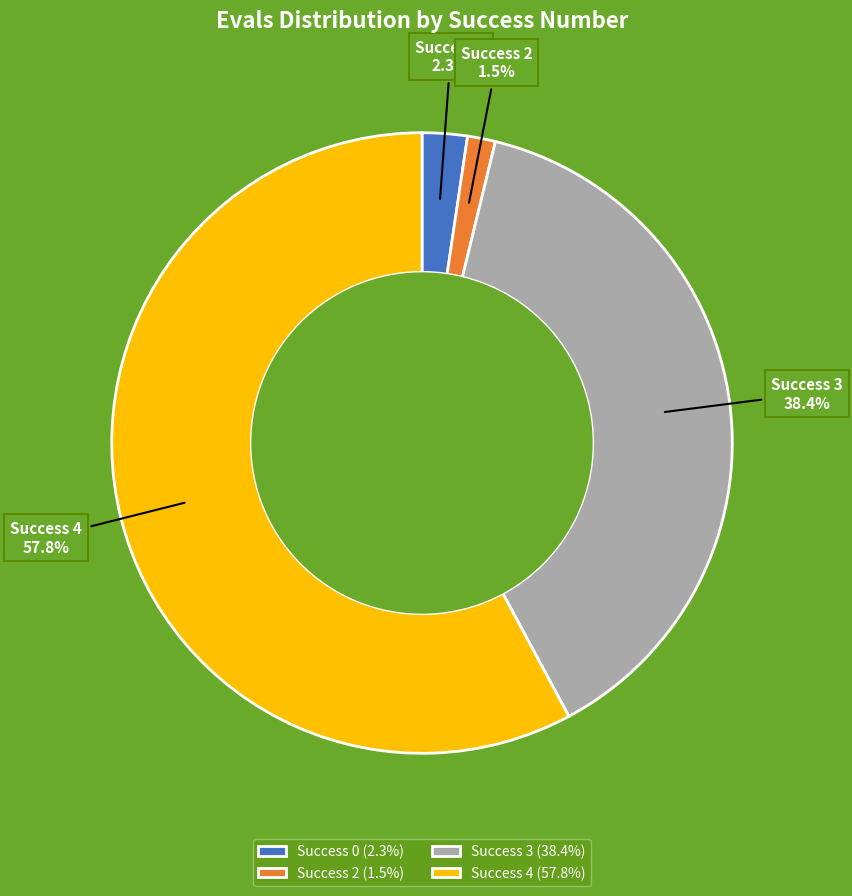

What percentage is NOT represented by Success 3?

61.6%